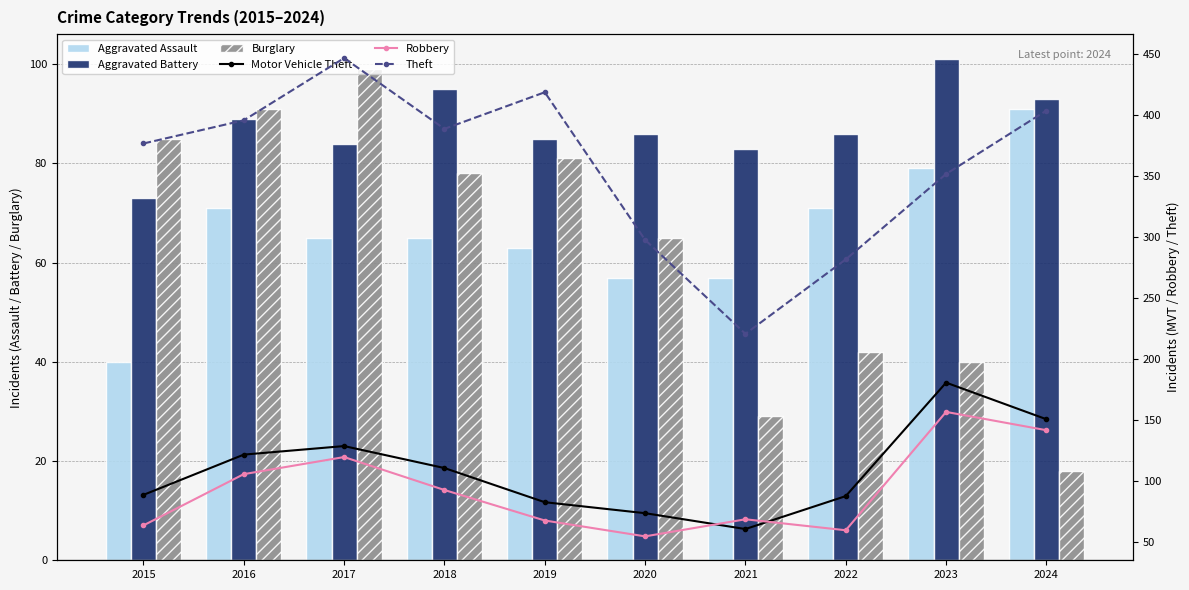

How many groups of bars are there?

10